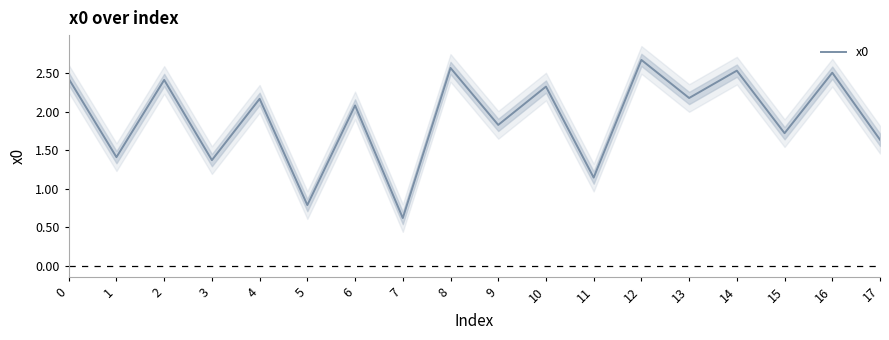

Is it true that the value at 15 is 0.8?

False